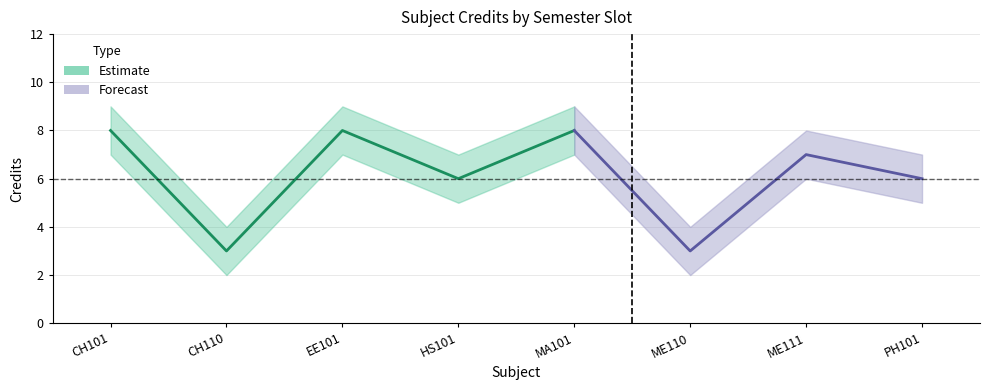

Which category has the lowest value across all series?

CH110